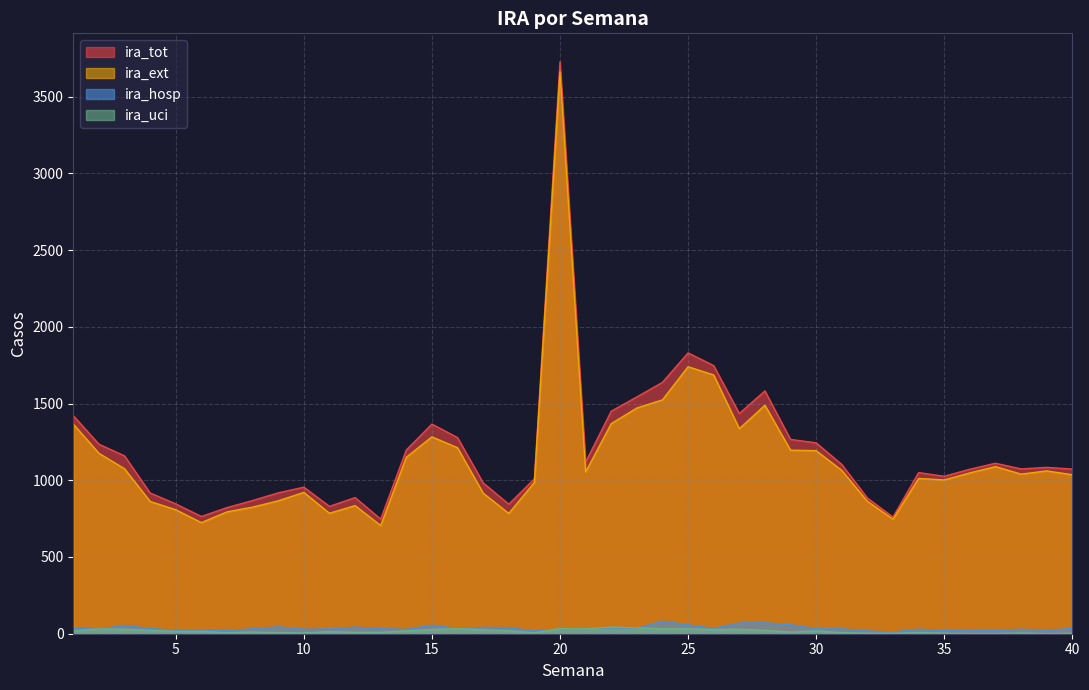

True or false: ira_uci and ira_tot cross at least once.

False